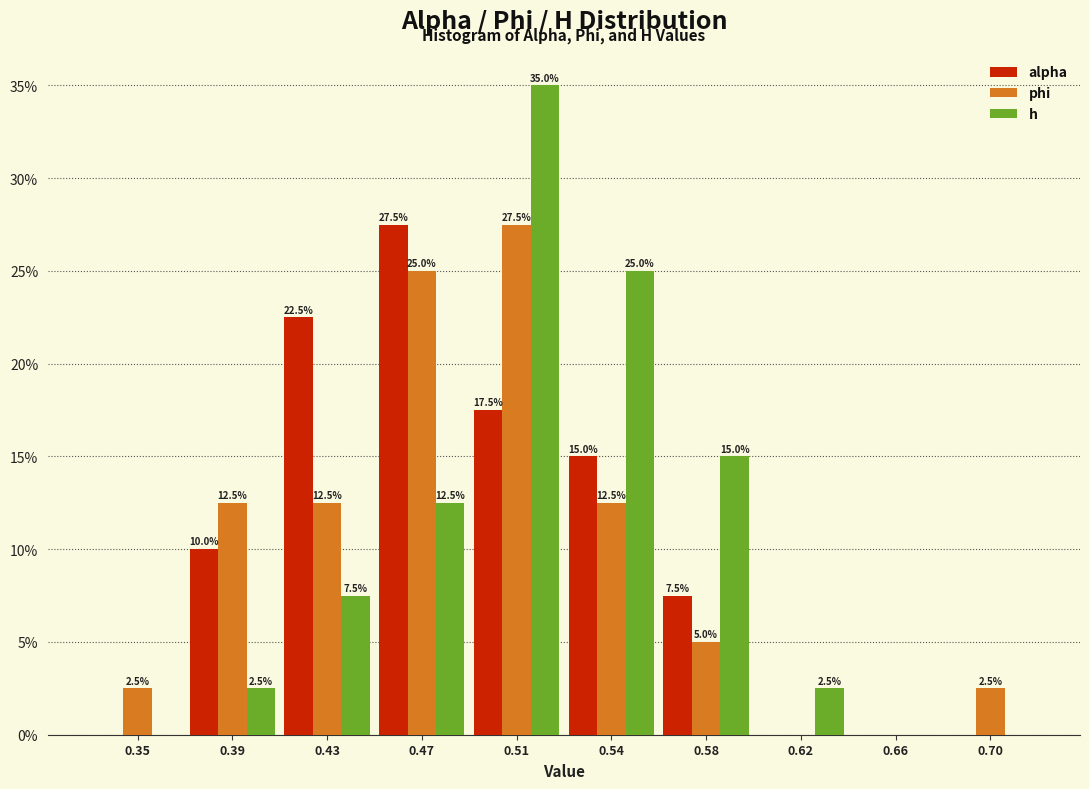

Reading left to right, extract all data points from this chart.

alpha: 0.35=0.0	0.39=10.0	0.43=22.5	0.47=27.5	0.51=17.5	0.54=15.0	0.58=7.5	0.62=0.0	0.66=0.0	0.70=0.0
phi: 0.35=2.5	0.39=12.5	0.43=12.5	0.47=25.0	0.51=27.5	0.54=12.5	0.58=5.0	0.62=0.0	0.66=0.0	0.70=2.5
h: 0.35=0.0	0.39=2.5	0.43=7.5	0.47=12.5	0.51=35.0	0.54=25.0	0.58=15.0	0.62=2.5	0.66=0.0	0.70=0.0